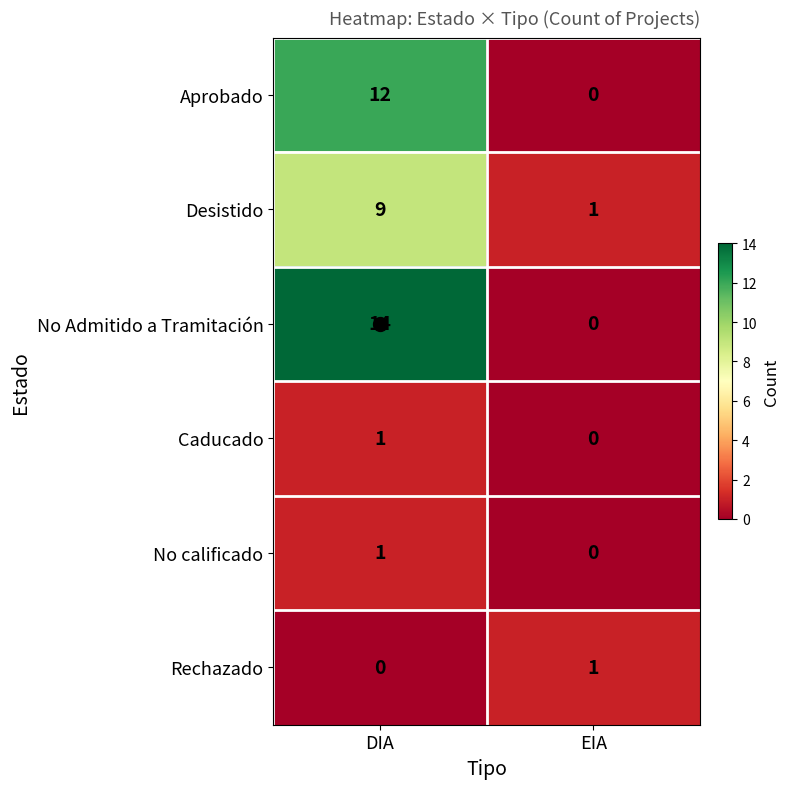

What is the spread (max minus min) of values at EIA?

1